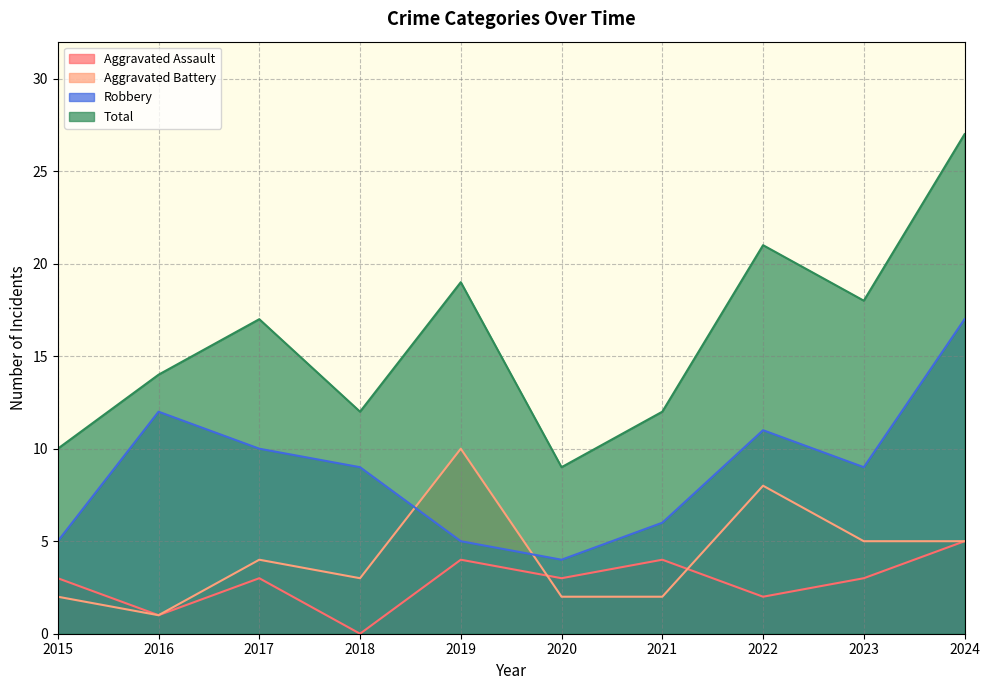

Between 2016 and 2022, which is larger?

2022